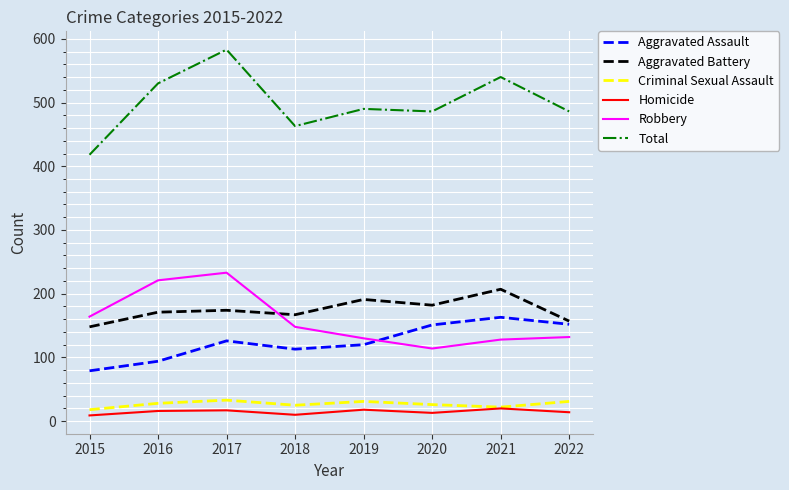

Which category has the highest value in the Aggravated Battery series?

2021